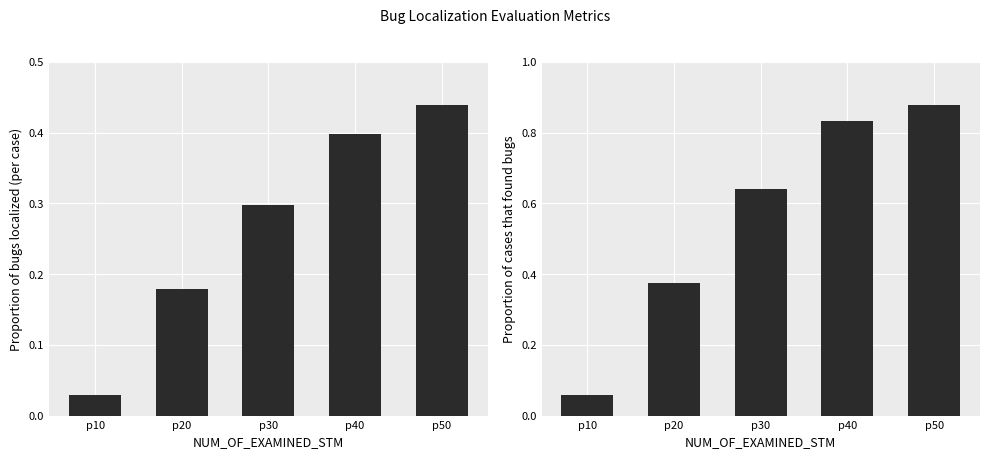

At which category does the chart reach its peak across all series?

p50